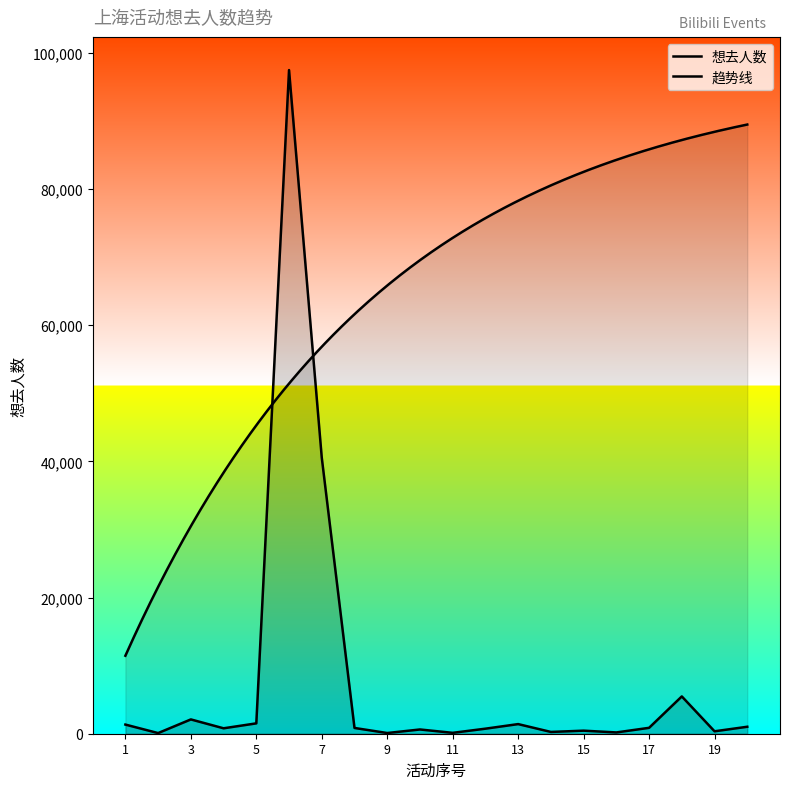

What is the difference between the maximum and minimum values?

97351